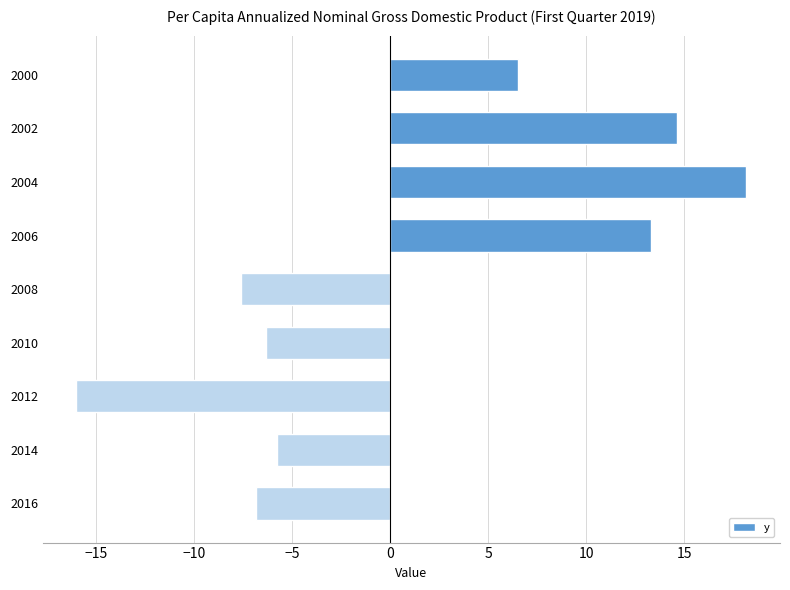

Does the chart contain any negative values?

Yes